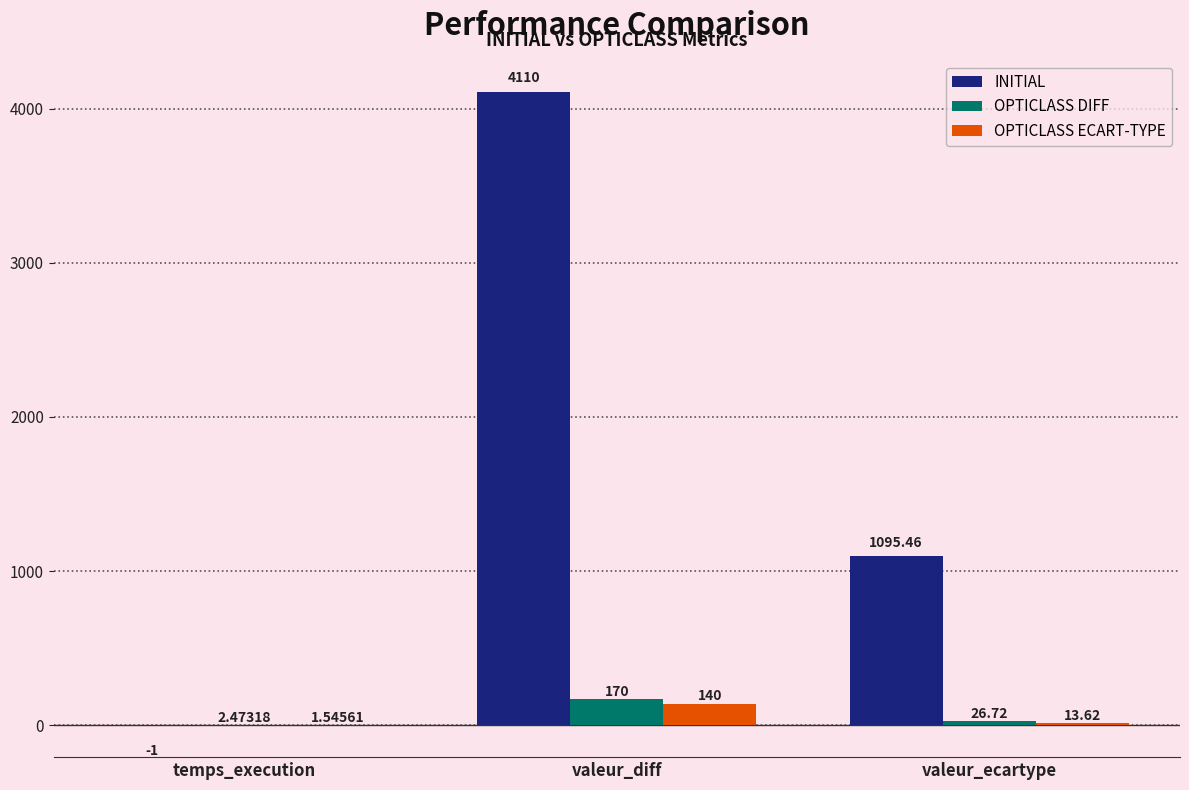

Which category has the highest value across all series?

valeur_diff